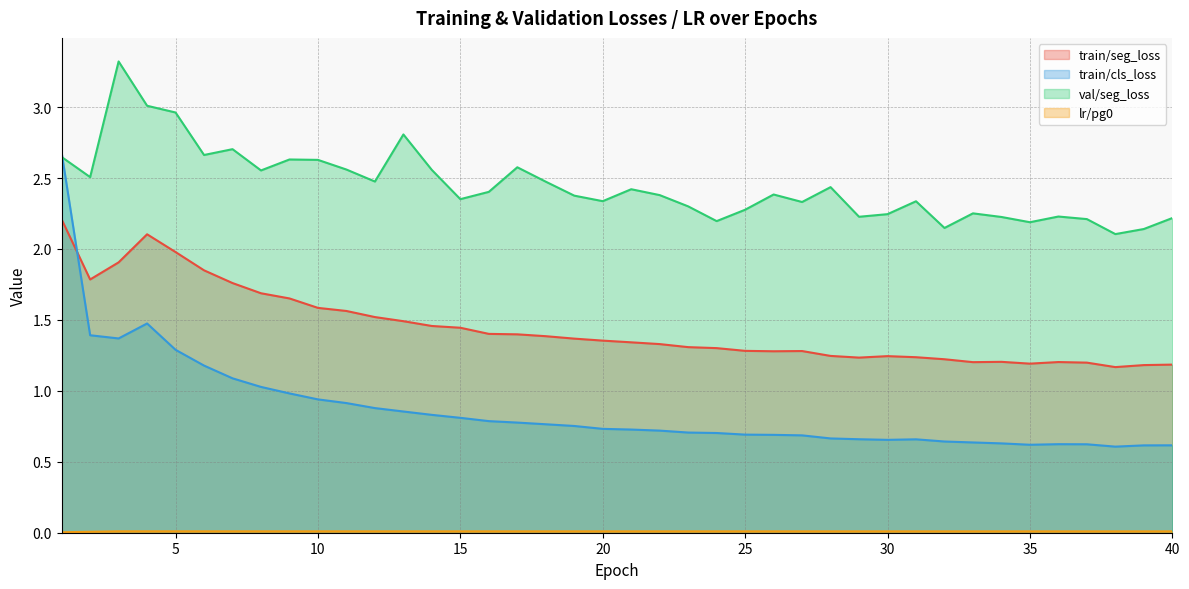

Which series has the largest range (max minus min)?

train/cls_loss